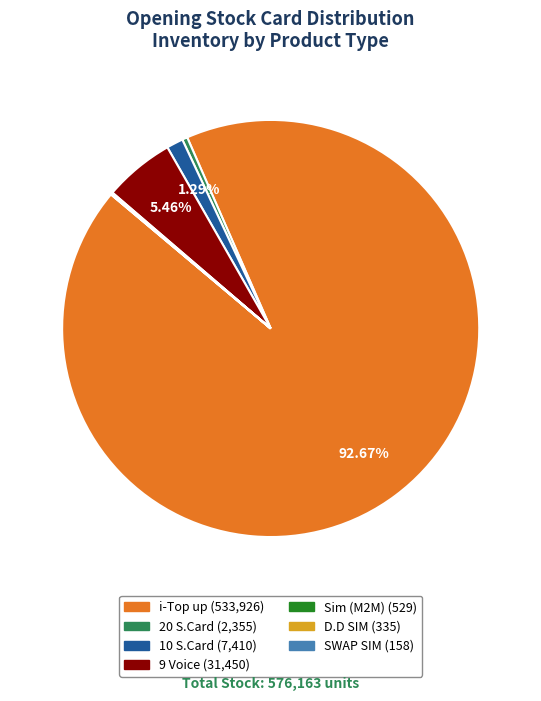

Does any single category account for the majority?

Yes